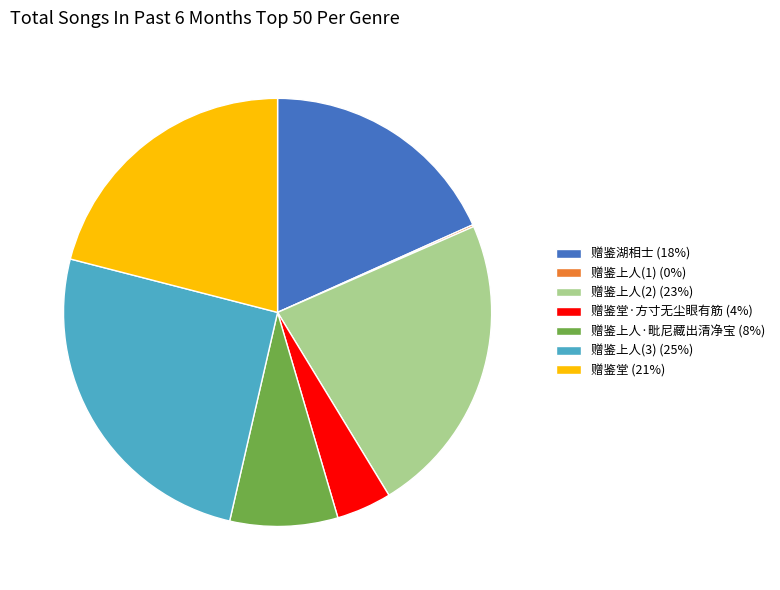

Does any single category account for the majority?

No